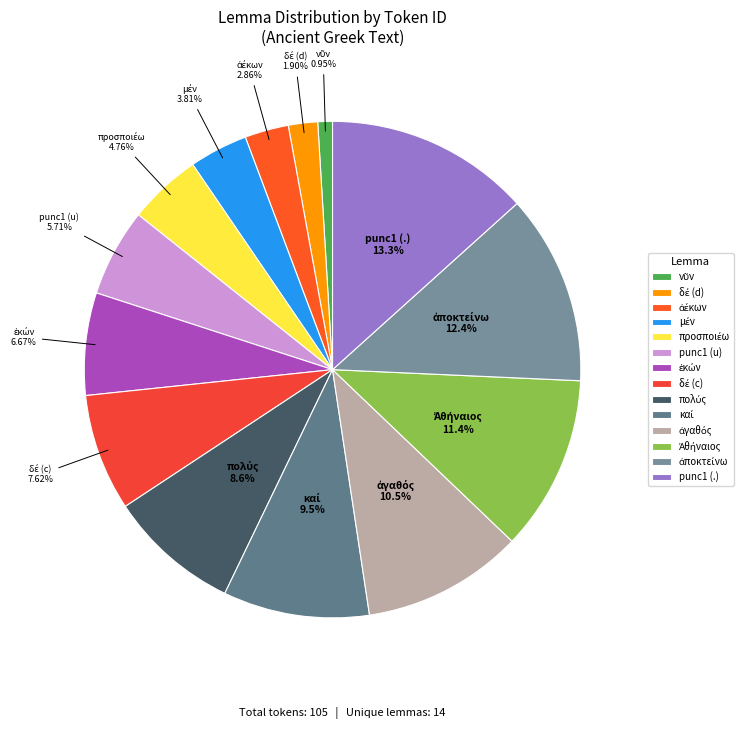

Which category has the biggest portion of the pie?

punc1 (.)